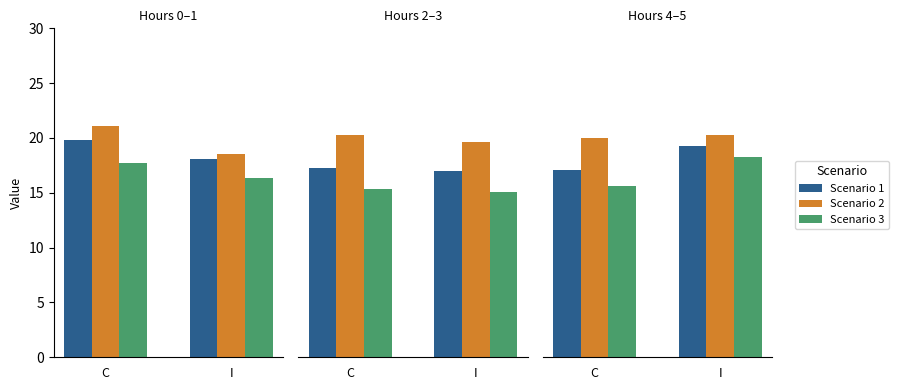

At which category is the sum across all series the highest?

I